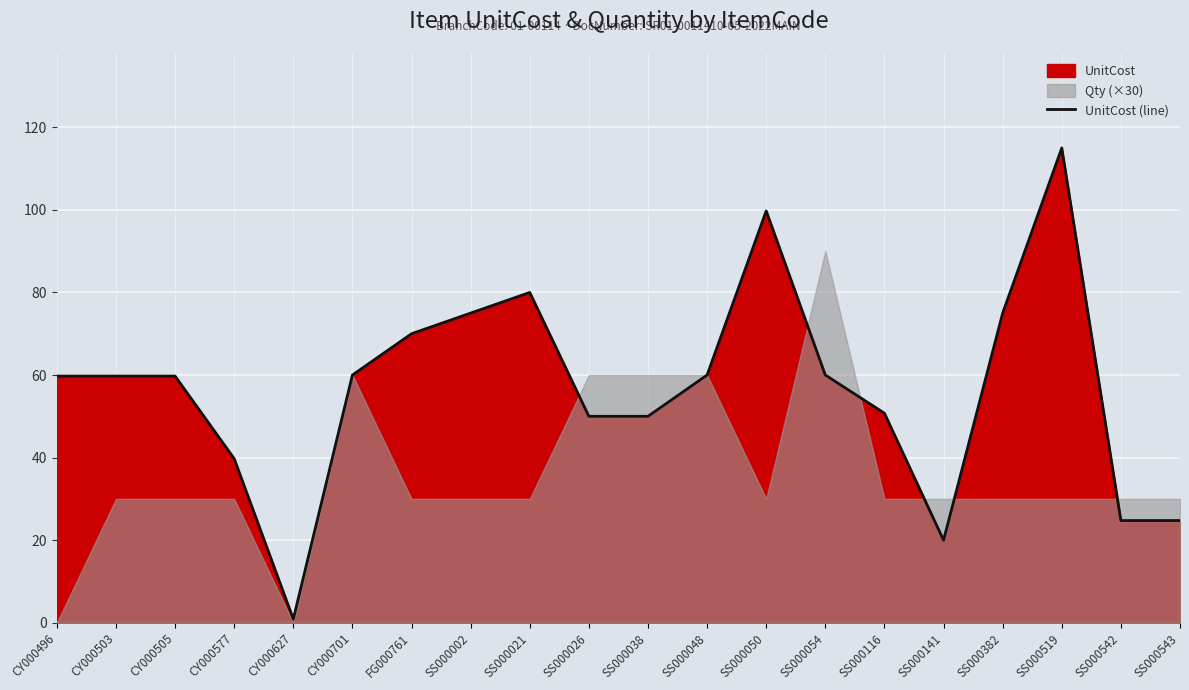

Which label corresponds to the largest value in the chart?

SS000519